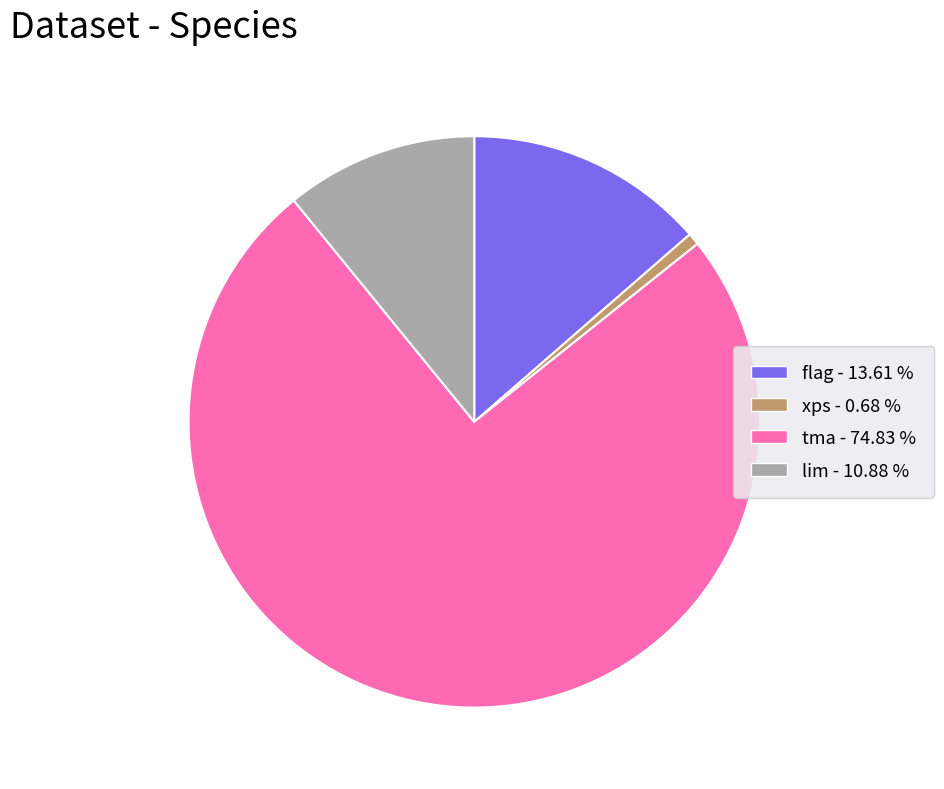

Do xps and tma together represent more than half of the pie?

Yes